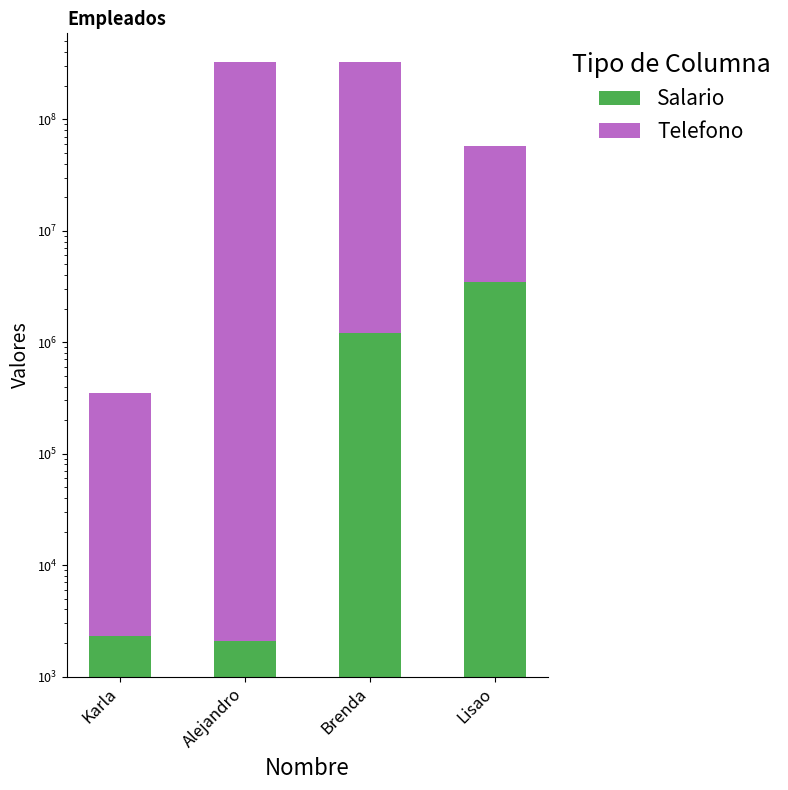

What is the value of the Telefono bar at the 3rd from the left?

323543543